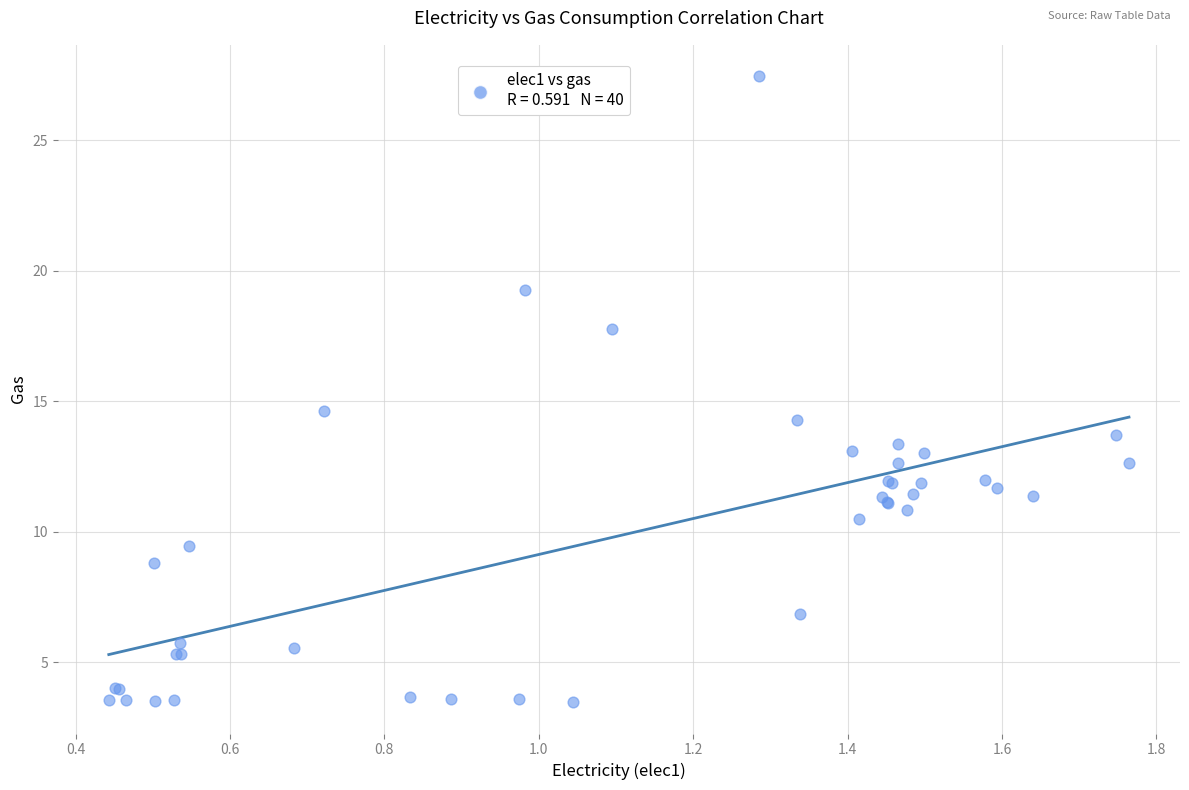

What Y value in the scatter plot is closest to 15?

14.6